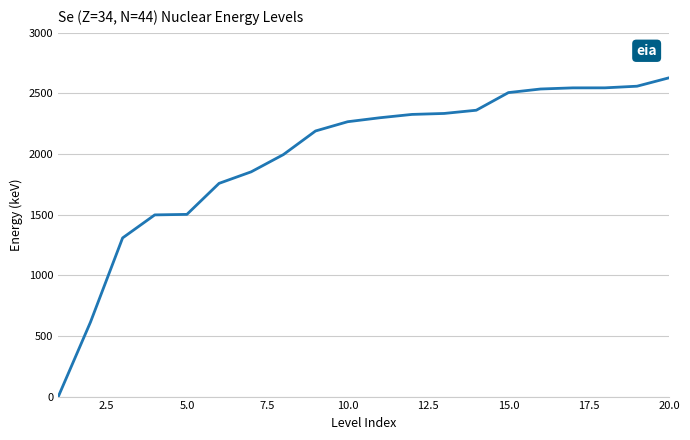

What is the difference between the maximum and minimum values?

2629.6